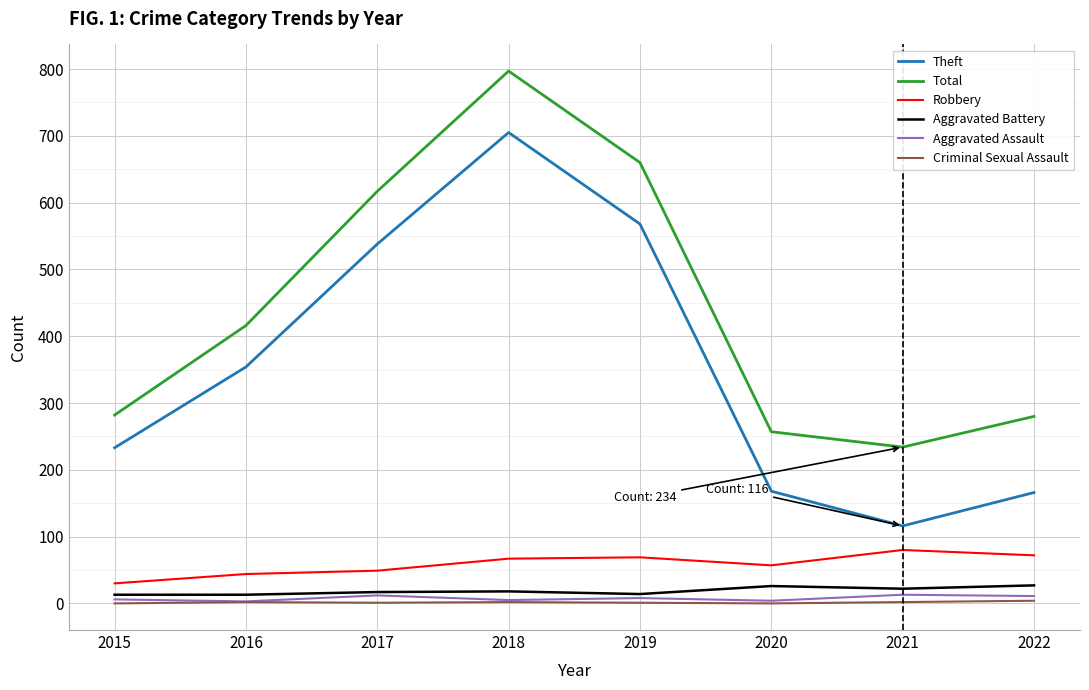

Is this an area chart (filled region under the line)?

No